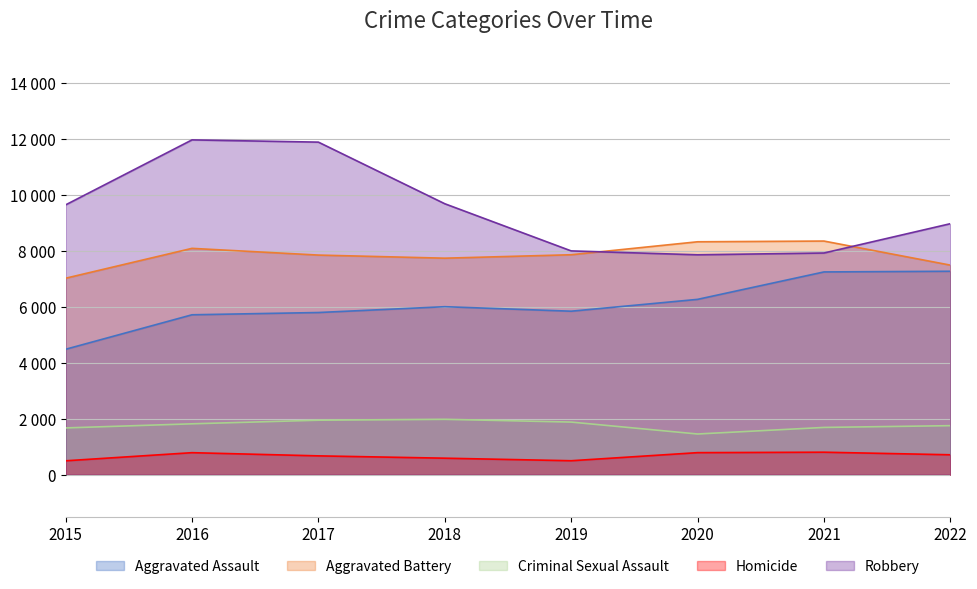

What is the difference between the second highest and minimum values in the Aggravated Assault series?

2763